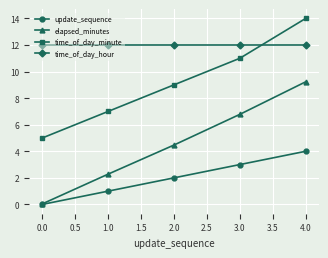

Which series has the largest range (max minus min)?

elapsed_minutes